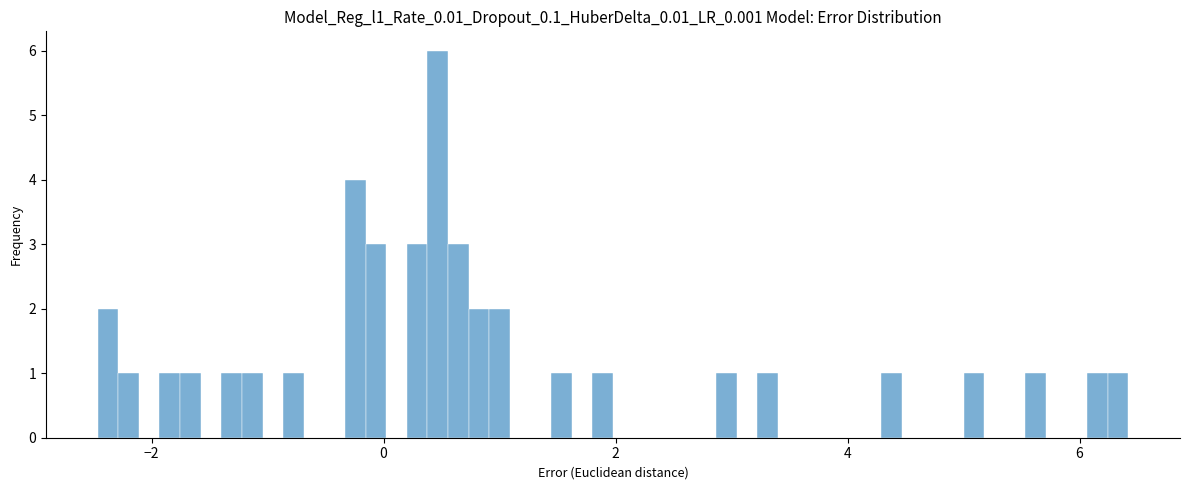

Around what value on the x-axis is the tallest bar? Give the approximate position of its centre, as read against the axis.

0.4